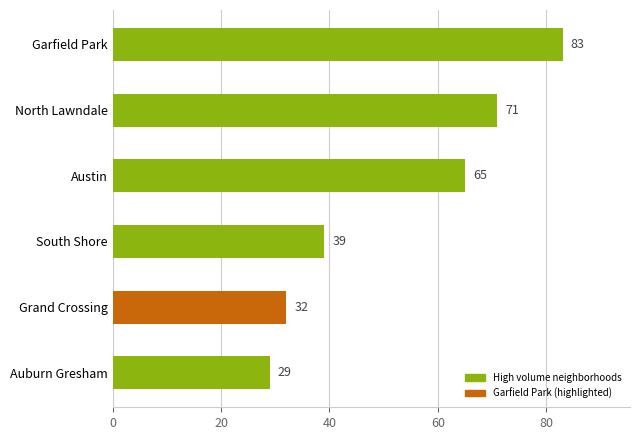

Which has a higher value, Garfield Park or South Shore?

Garfield Park